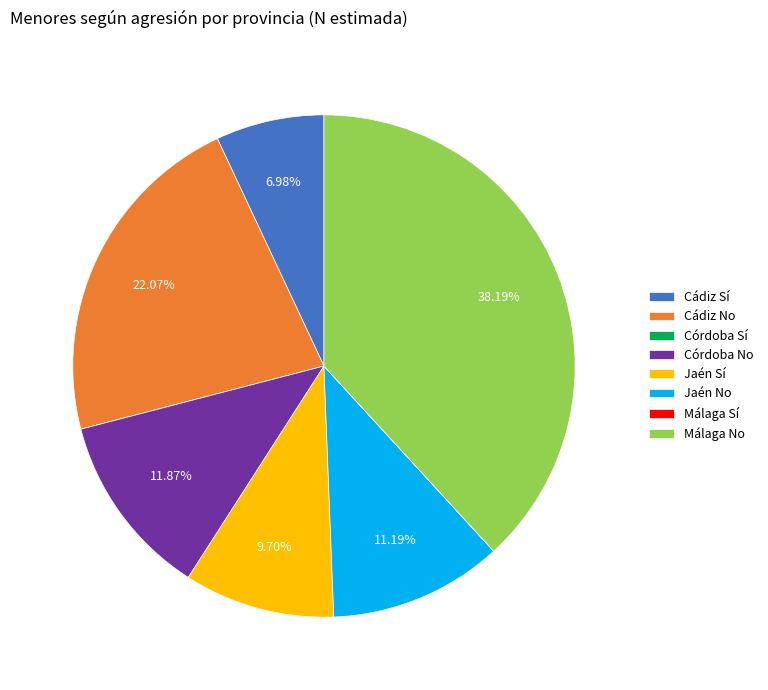

To the nearest percent, what portion does Jaén Sí represent?

10%